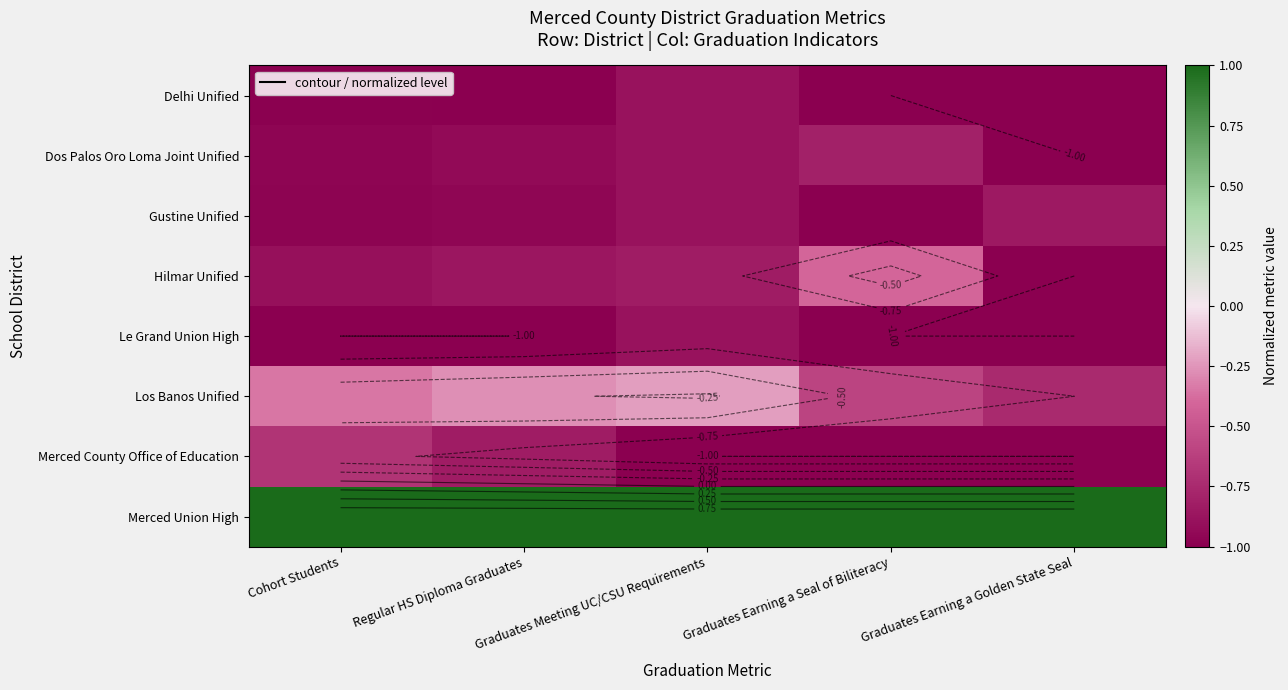

What is the total value across all series at Regular HS Diploma Graduates?

-4.8